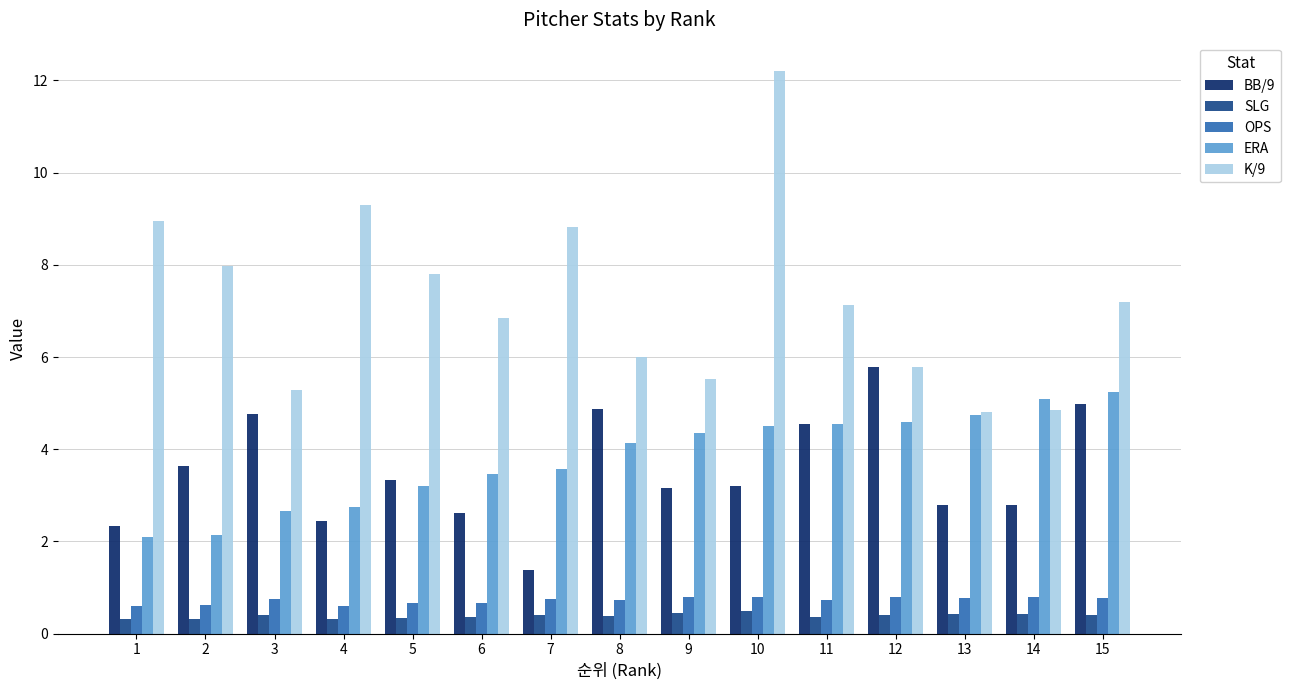

Is the value of BB/9 at 4 greater than the value of ERA at 14?

No